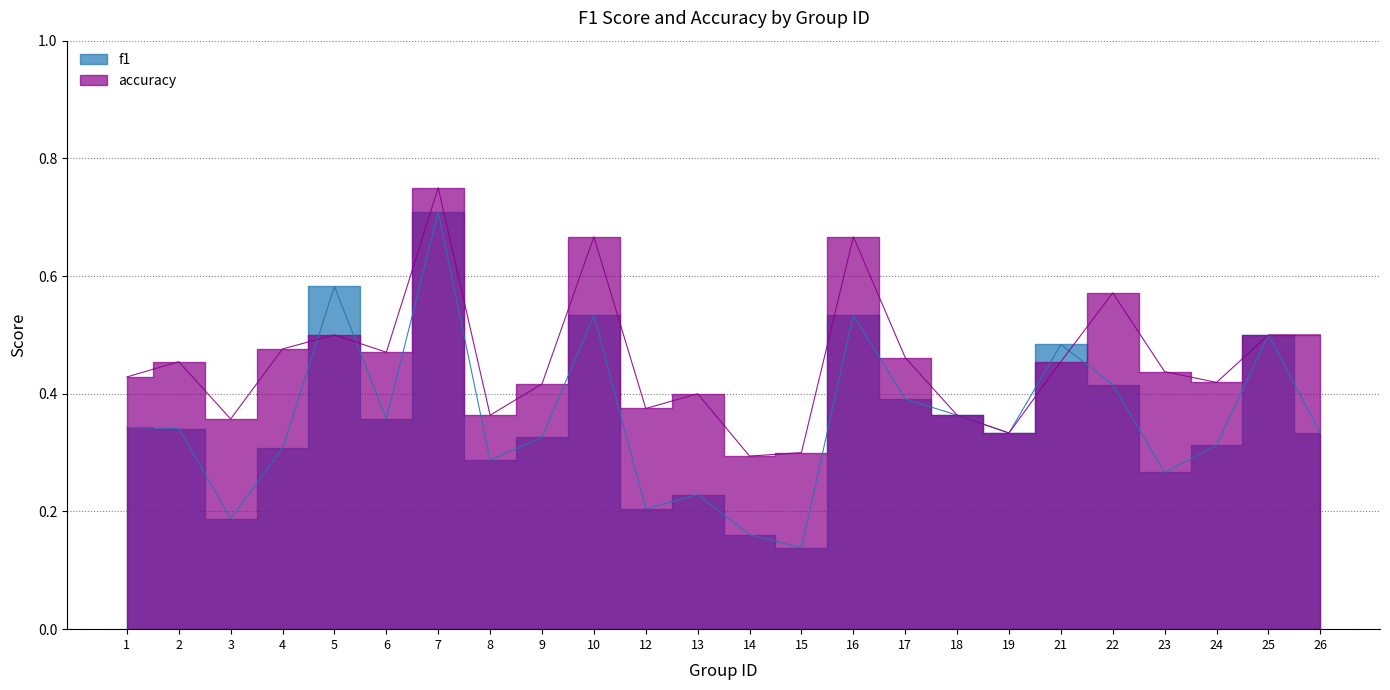

How many lines are shown in the chart?

2